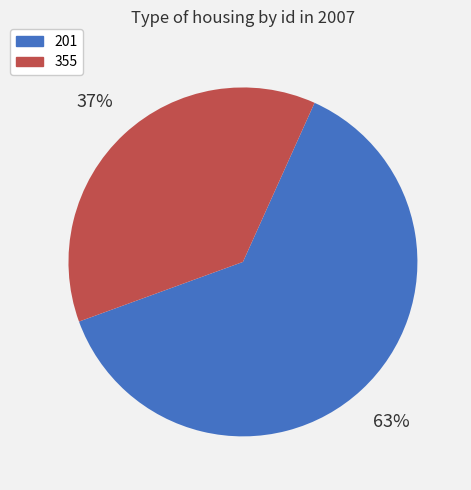

What is the largest slice in the pie chart?

201